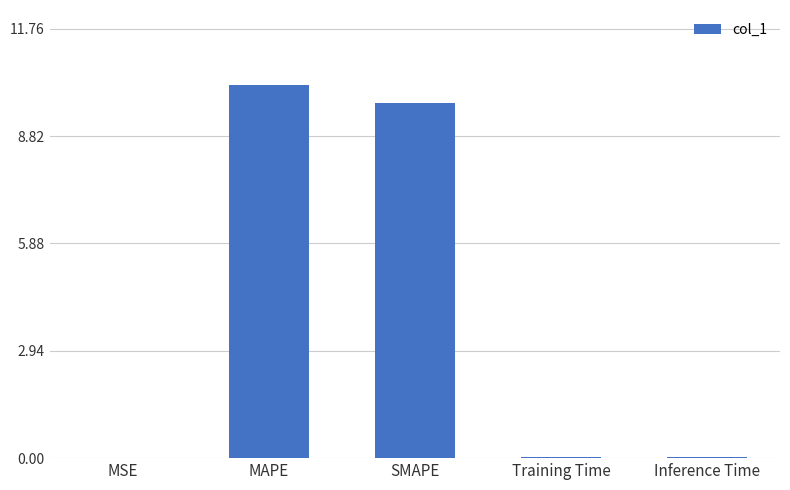

Which category has the highest value across all series?

MAPE